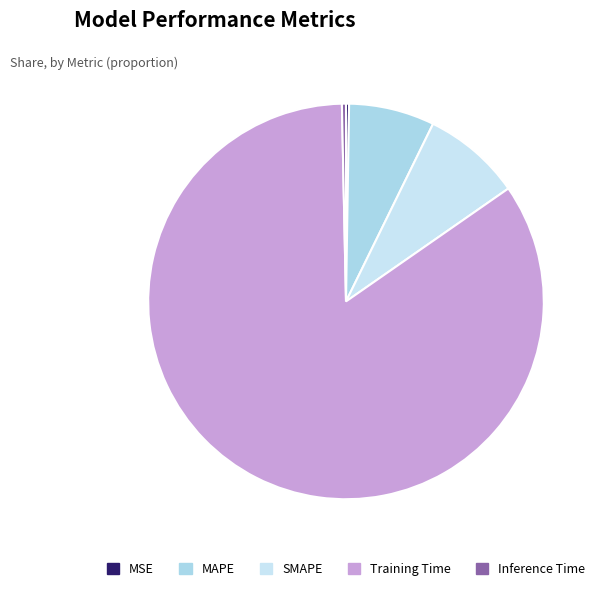

What percentage is the MAPE slice, to the nearest percent?

7%